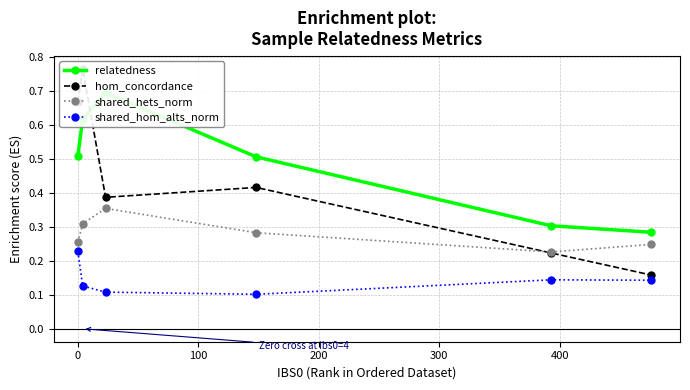

True or false: shared_hom_alts_norm and hom_concordance intersect in this chart.

False